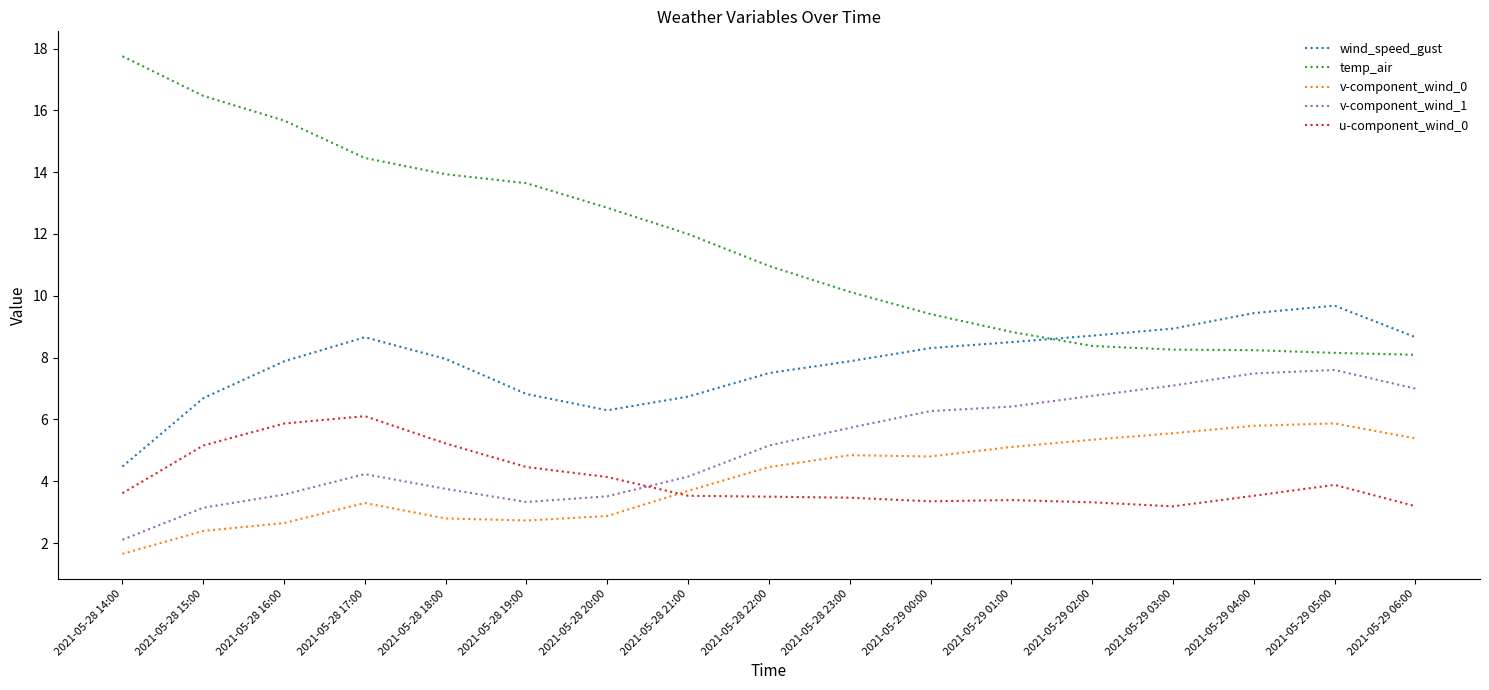

Which series has the largest total across all categories?

temp_air